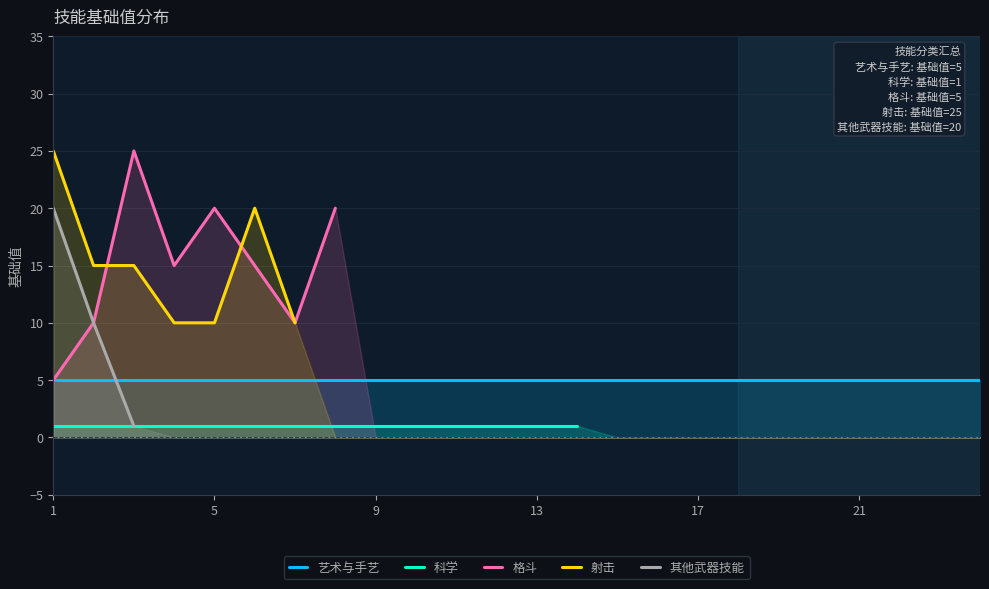

How many distinct data groups are displayed?

5